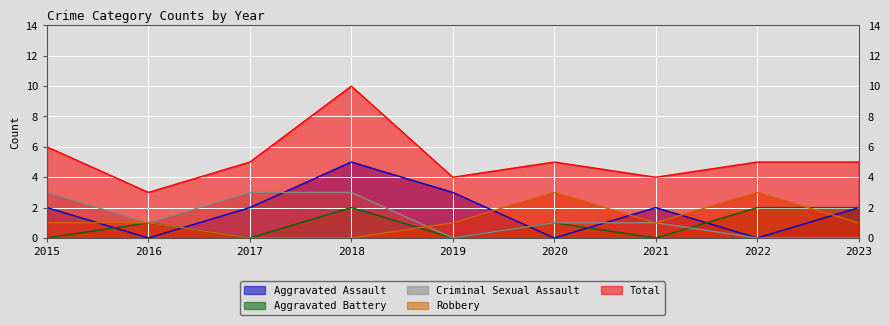

Which category has the highest value in the Aggravated Battery series?

2018